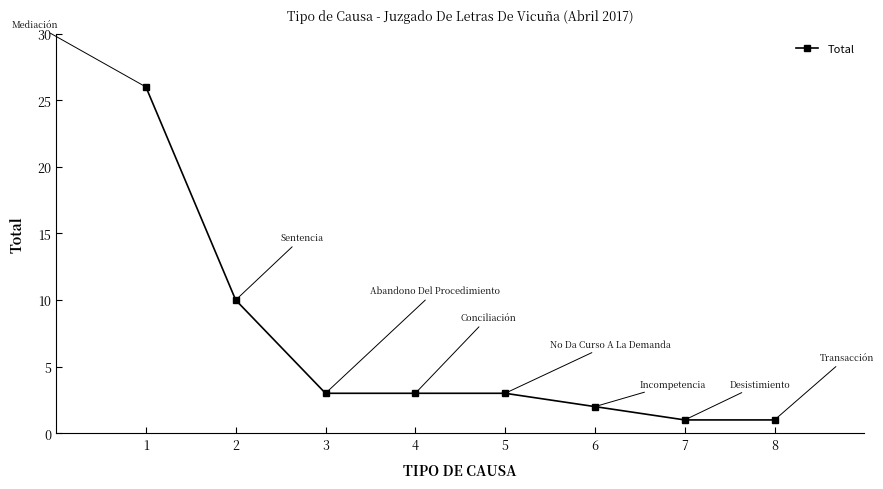

Reading left to right, list all the values displayed in this chart.

26	10	3	3	3	2	1	1